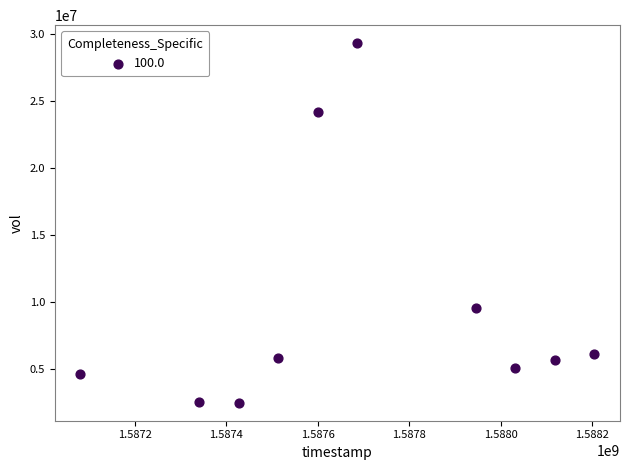

What is the average X value?

1587695040